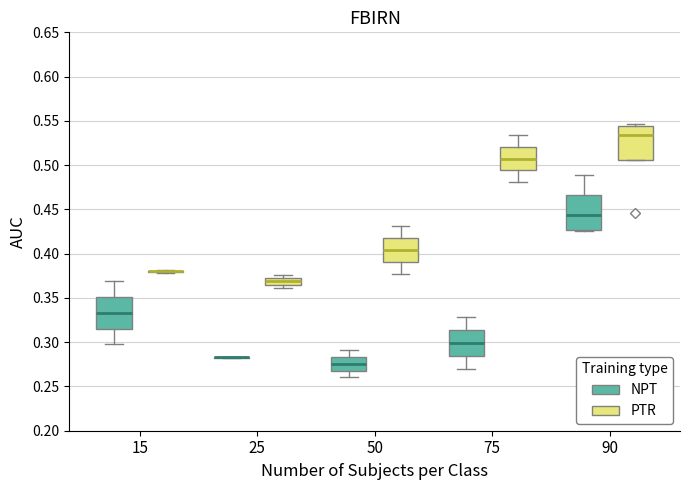

Reading left to right, read every box against the y-axis: the position of its median line, the range the box covers, and the ends of its whiskers. The values are not printed on the chart, so give them approximately, as read against the axis.

15 (NPT): median 0.335, box 0.315 to 0.350, whiskers 0.295 to 0.370
15 (PTR): box collapsed to a line at 0.380, whiskers 0.380 to 0.380
25 (NPT): box collapsed to a line at 0.285, whiskers 0.280 to 0.285
25 (PTR): median 0.370 (inside the box), box 0.365 to 0.370, whiskers 0.360 to 0.375
50 (NPT): median 0.275, box 0.270 to 0.285, whiskers 0.260 to 0.290
50 (PTR): median 0.405, box 0.390 to 0.415, whiskers 0.375 to 0.430
75 (NPT): median 0.300, box 0.285 to 0.315, whiskers 0.270 to 0.330
75 (PTR): median 0.505, box 0.495 to 0.520, whiskers 0.480 to 0.535
90 (NPT): median 0.445, box 0.425 to 0.465, whiskers 0.425 (just below the box's lower edge) to 0.490
90 (PTR): median 0.535, box 0.505 to 0.545, whiskers 0.505 to 0.545 (just above the box's upper edge)